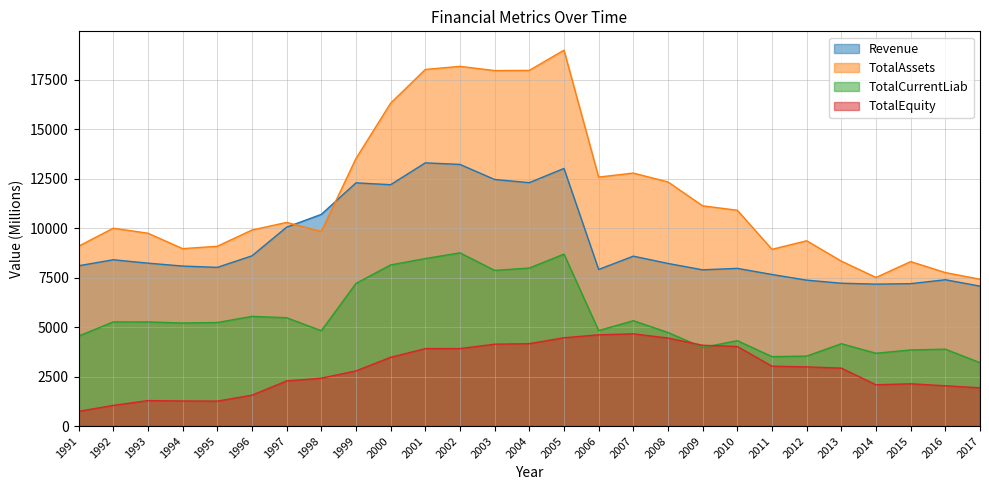

Does the chart have visible grid lines?

Yes